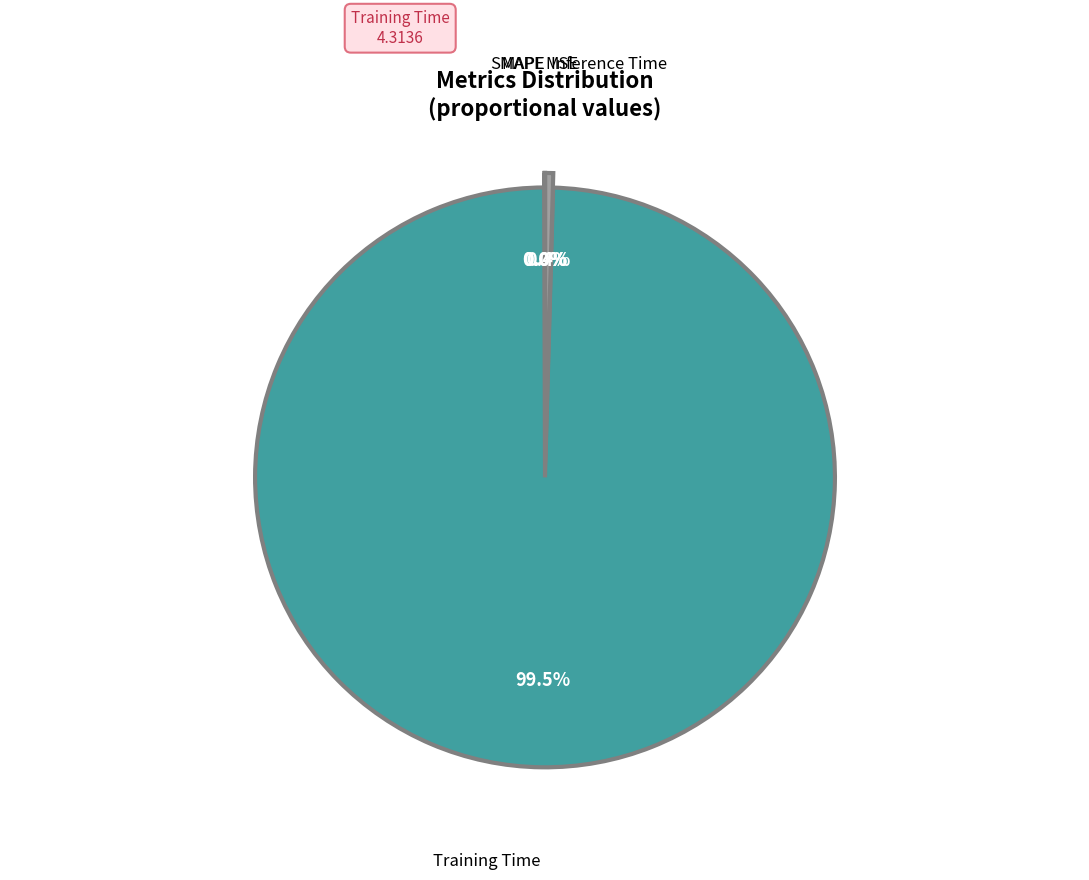

Is there any slice that represents more than half of the pie?

Yes